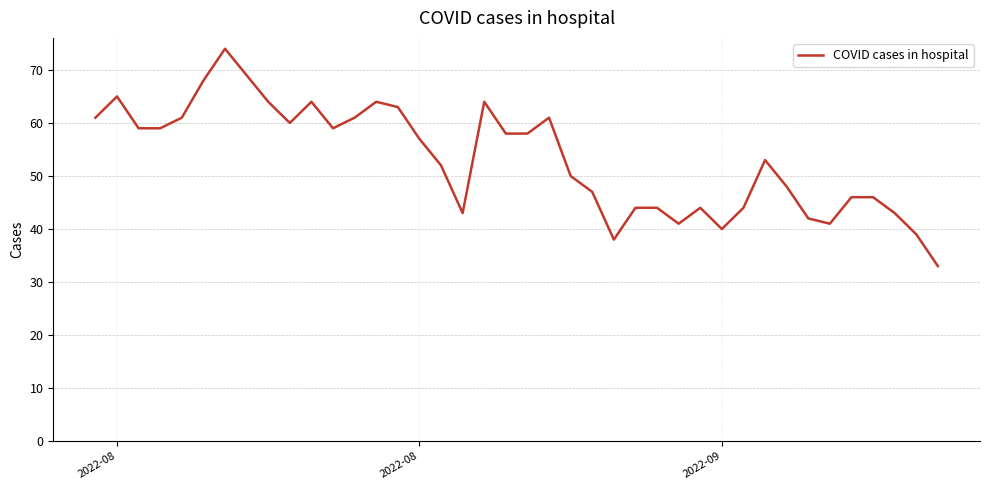

What is the maximum value shown in the chart?

74